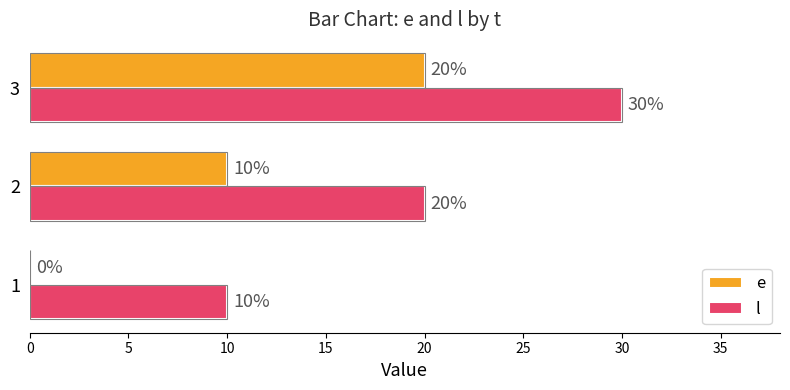

True or false: e has a value of 11 at 3.

False